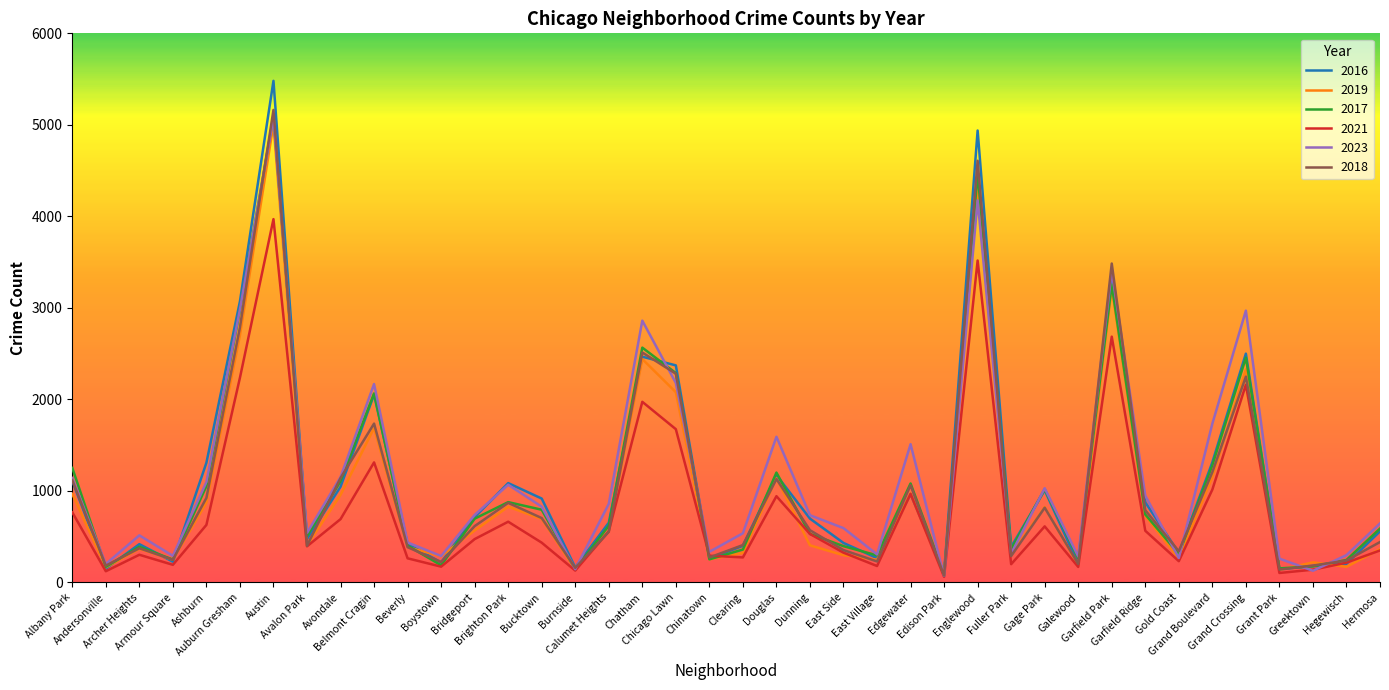

What is the difference between the highest and lowest values at Chinatown?

82